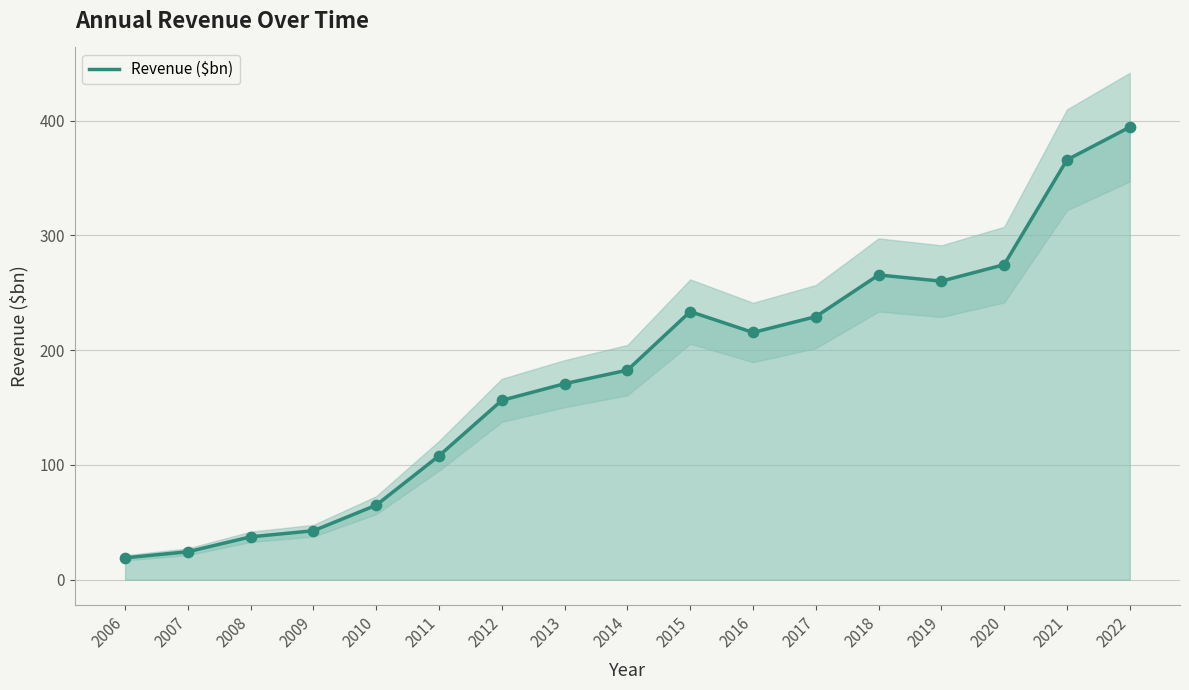

Which has a higher value, 2019 or 2013?

2019